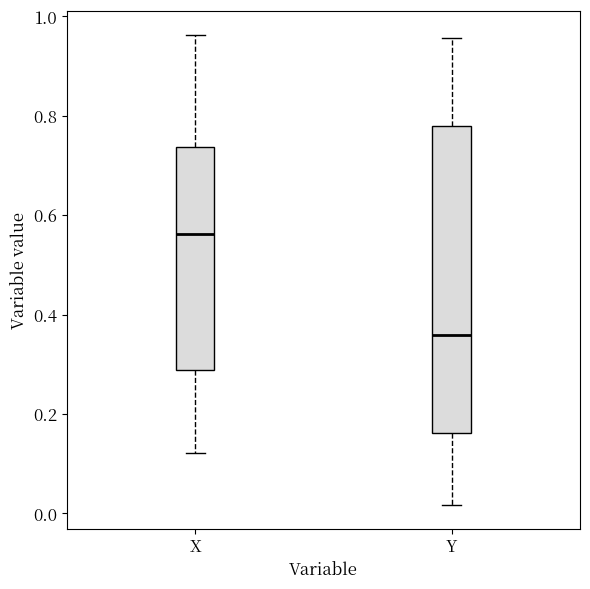

Reading left to right, read every box against the y-axis: the position of its median line, the range the box covers, and the ends of its whiskers. The values are not printed on the chart, so give them approximately, as read against the axis.

X: median 0.56, box 0.28 to 0.74, whiskers 0.12 to 0.96
Y: median 0.36, box 0.16 to 0.78, whiskers 0.02 to 0.96